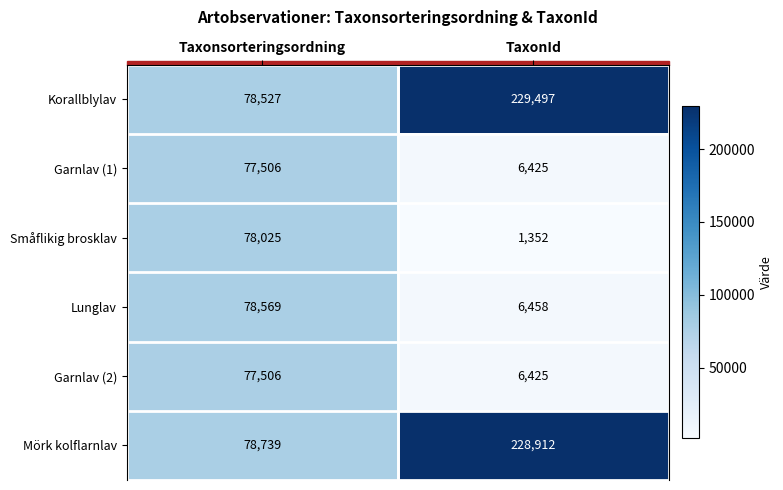

At which label is Garnlav (2) closest to 41965?

TaxonId